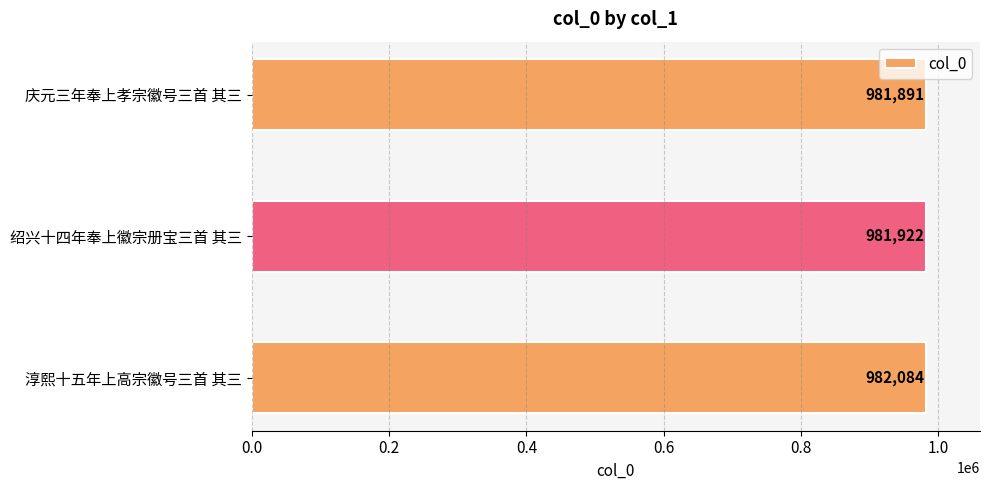

Approximately how many times larger is the value at 淳熙十五年上高宗徽号三首 其三 compared to 庆元三年奉上孝宗徽号三首 其三?

1.0